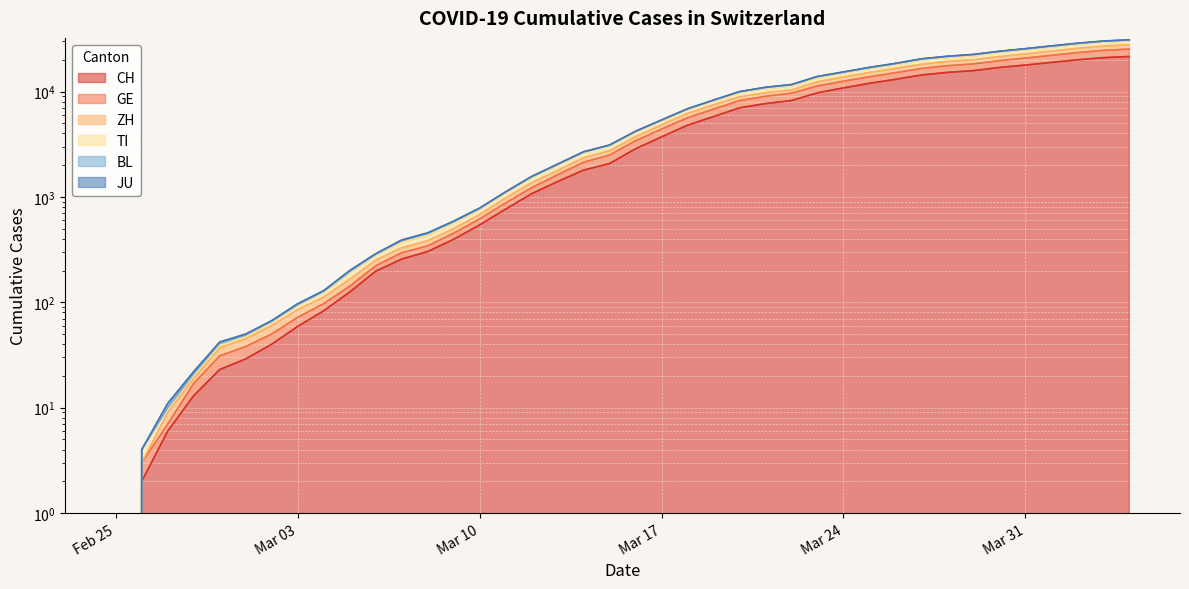

Reading right to left, transcribe all the data shown in this chart.

CH: 21530	20960	19992	18903	17837	16918	15796	15193	14354	13052	11968	10829	9725	8217	7686	7005	5781	4793	3710	2864	2072	1795	1398	1072	766	542	396	303	257	197	125	83	59	40	29	23	13	6	2	0
GE: 25283	24581	23412	22040	20795	19639	18301	17586	16544	15085	13805	12528	11307	9647	9017	8199	6808	5641	4402	3408	2495	2135	1620	1222	875	618	452	343	295	222	142	97	72	50	38	31	17	7	3	0
ZH: 27744	27009	25712	24176	22742	21498	20034	19287	18171	16585	15173	13749	12380	10358	9728	8910	7487	6209	4831	3734	2745	2353	1783	1362	976	680	501	383	329	251	165	112	85	60	45	37	19	9	3	0
TI: 30996	30160	28742	27104	25534	24127	22509	21635	20439	18508	16960	15346	13913	11653	10980	9987	8295	6868	5375	4203	3111	2683	2048	1563	1117	784	589	456	390	289	200	129	97	67	50	42	22	11	4	0
BL: 30842	30011	28593	26959	25394	23999	22382	21516	20325	18408	16868	15264	13844	11592	10926	9943	8259	6836	5346	4178	3092	2665	2031	1551	1110	777	582	451	385	285	196	127	95	66	49	41	21	10	4	0
JU: 30186	29386	27983	26371	24833	23460	21871	21014	19859	17986	16527	14958	13542	11303	10644	9759	8125	6720	5257	4102	3038	2618	1989	1525	1084	755	562	432	370	279	190	125	93	64	47	39	20	10	4	0